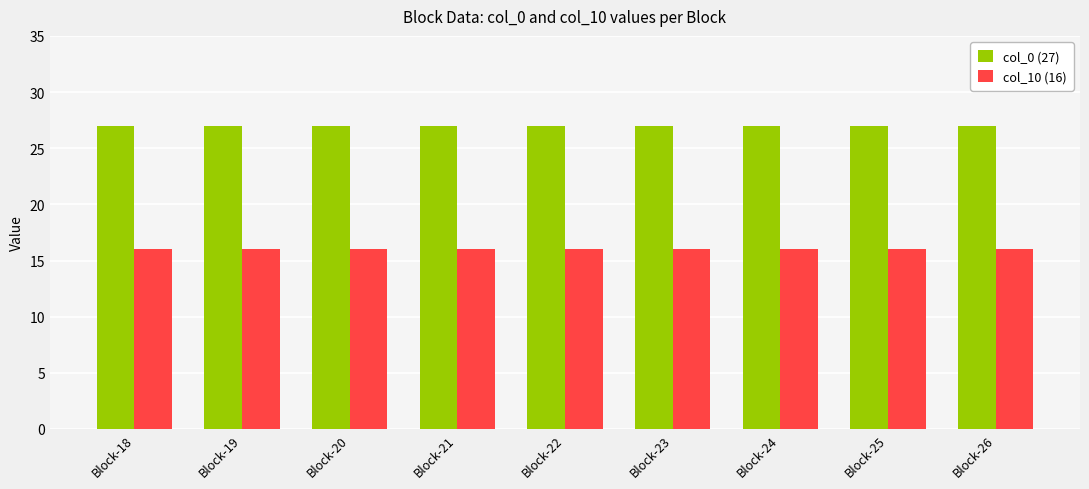

Reading left to right, what are all the values shown in this chart?

col_0 (27): Block-18=27	Block-19=27	Block-20=27	Block-21=27	Block-22=27	Block-23=27	Block-24=27	Block-25=27	Block-26=27
col_10 (16): Block-18=16	Block-19=16	Block-20=16	Block-21=16	Block-22=16	Block-23=16	Block-24=16	Block-25=16	Block-26=16